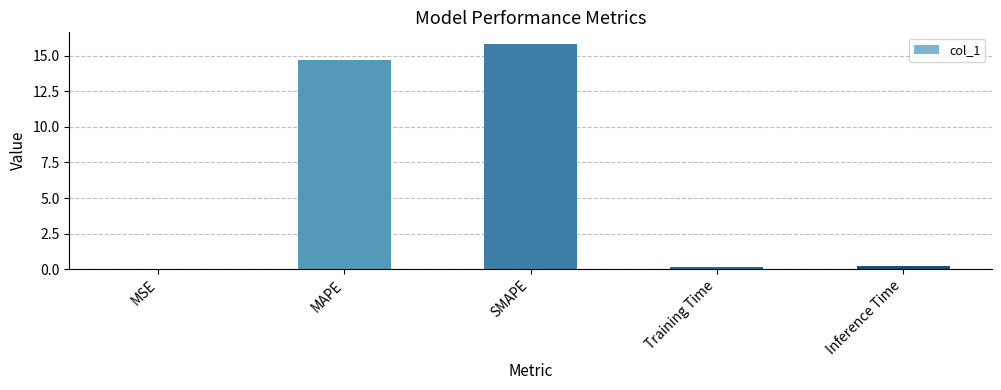

What is the maximum value shown in the chart?

15.8